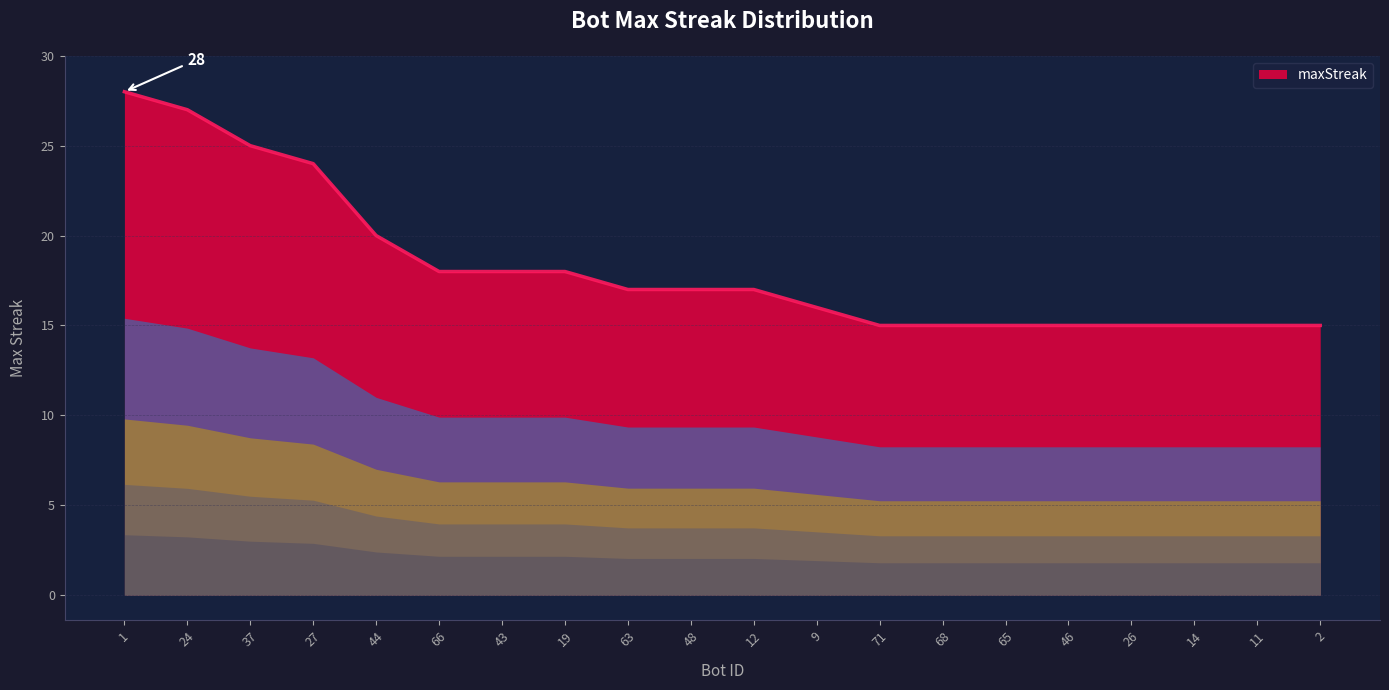

What is the difference between the second highest and second lowest values?

12